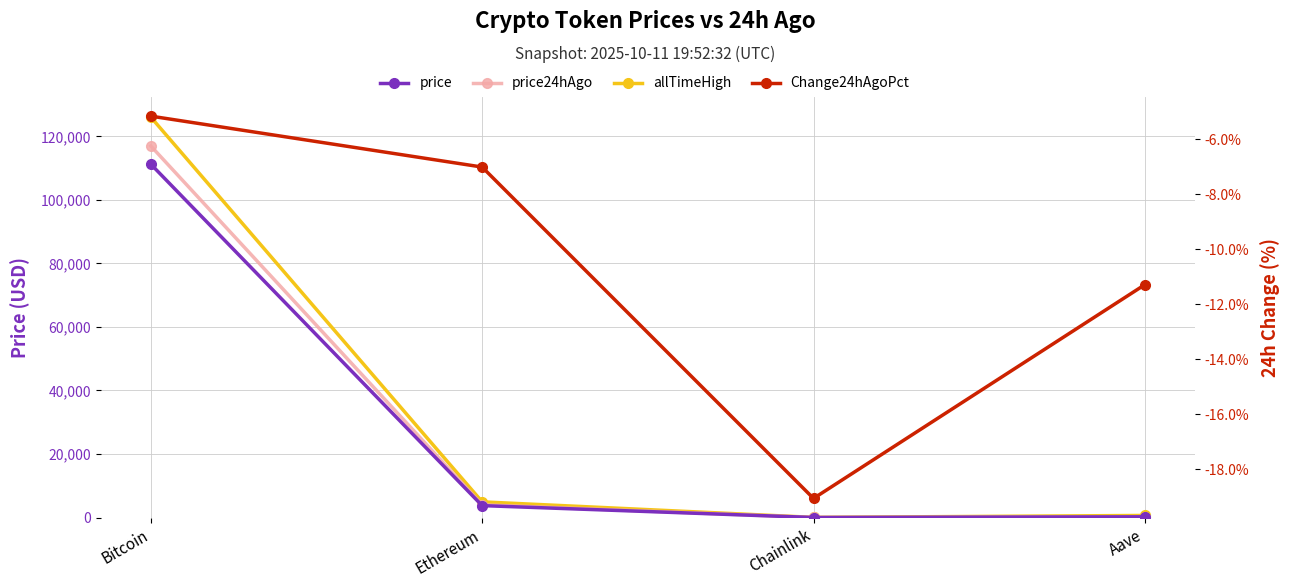

Rank the series by their maximum value, from highest to lowest.

allTimeHigh, price24hAgo, price, Change24hAgoPct